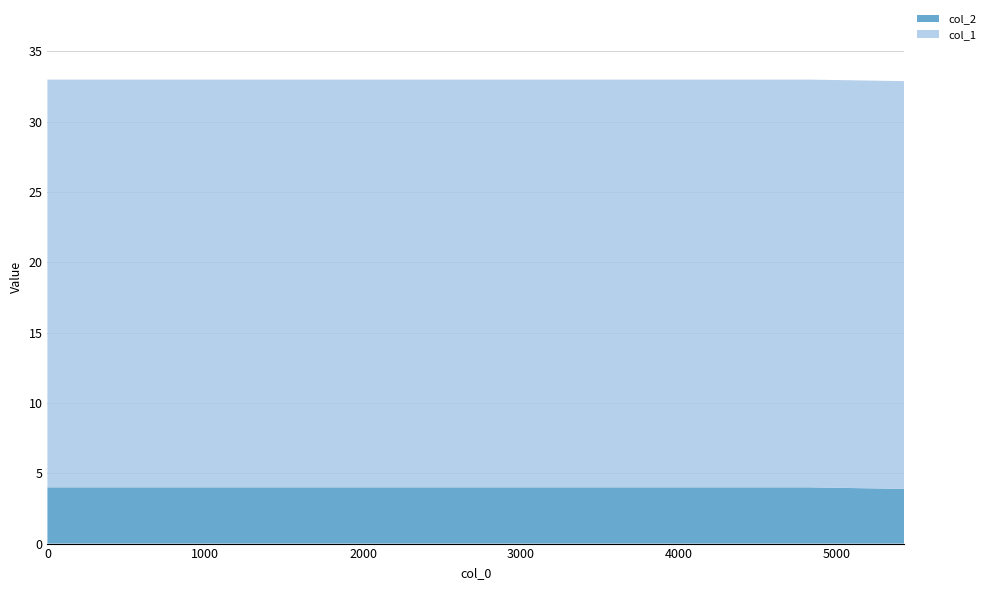

Reading left to right, list all the values displayed in this chart.

col_2: 4.0	4.0	4.0	4.0	4.0	4.0	4.0	4.0	4.0	3.9
col_1: 29.0	29.0	29.0	29.0	29.0	29.0	29.0	29.0	29.0	29.0